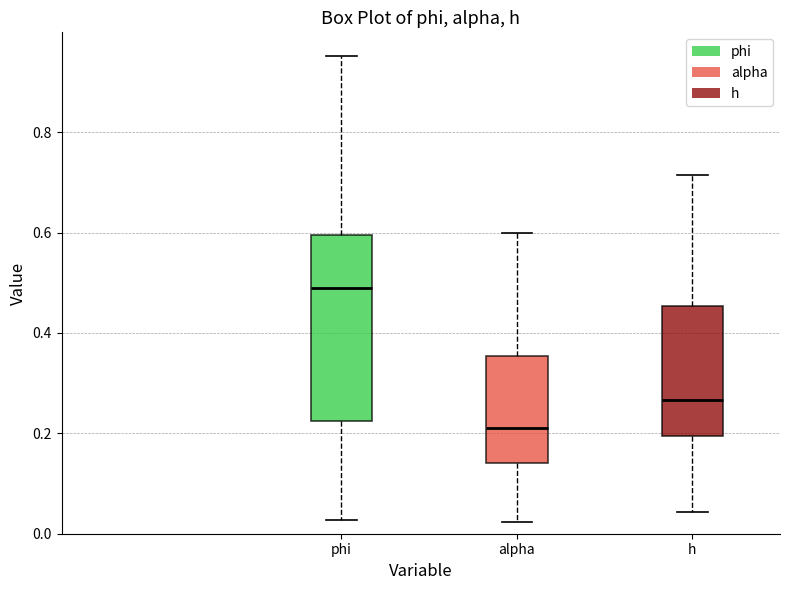

Reading left to right, read every box against the y-axis: the position of its median line, the range the box covers, and the ends of its whiskers. The values are not printed on the chart, so give them approximately, as read against the axis.

phi: median 0.48, box 0.22 to 0.60, whiskers 0.02 to 0.96
alpha: median 0.22, box 0.14 to 0.36, whiskers 0.02 to 0.60
h: median 0.26, box 0.20 to 0.46, whiskers 0.04 to 0.72